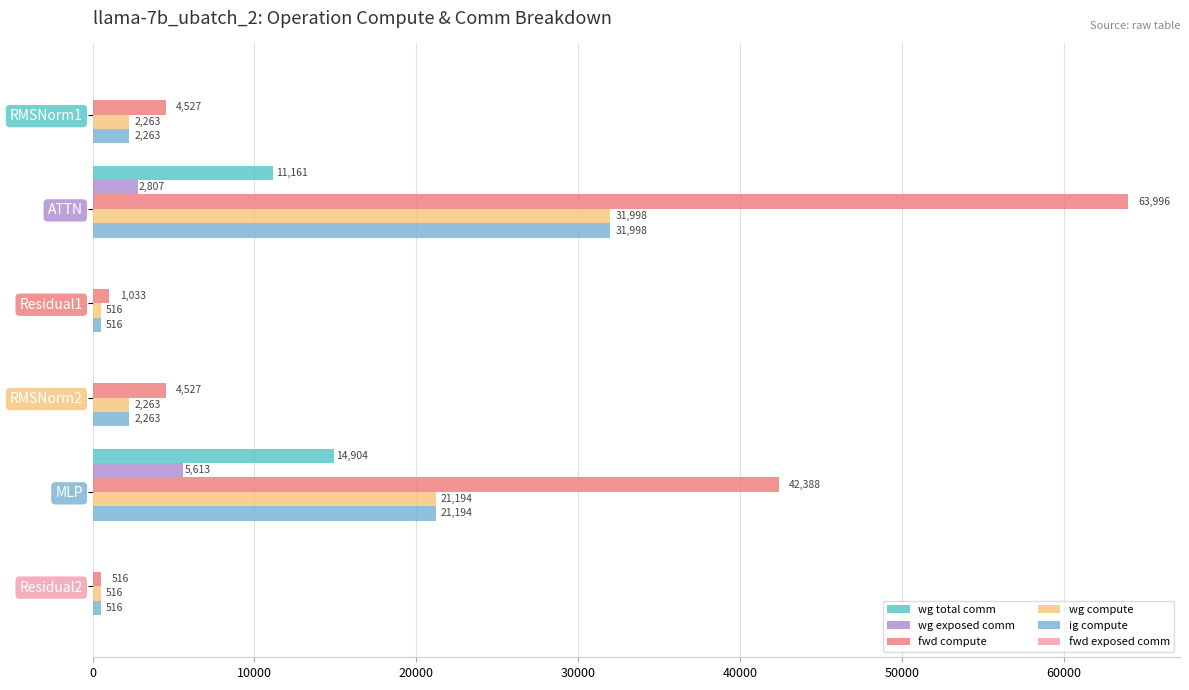

Which series has the largest total across all categories?

fwd compute